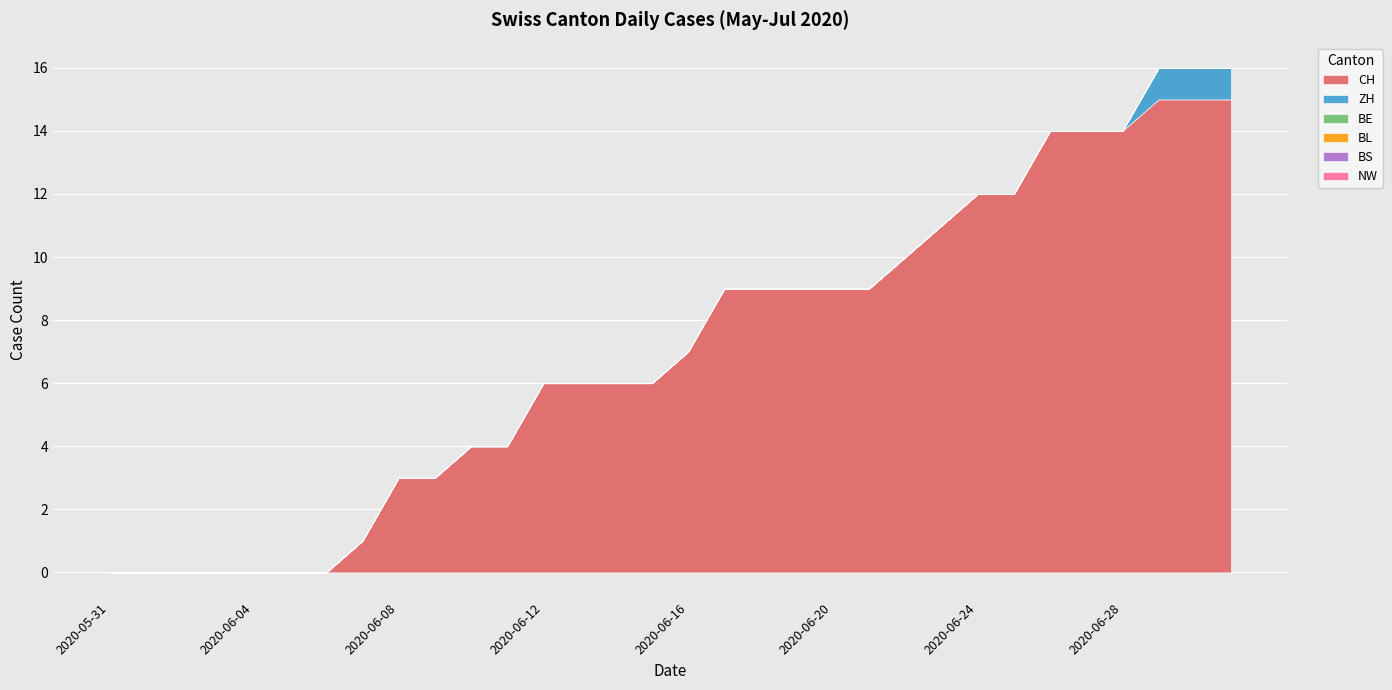

How many series are shown in this chart?

6